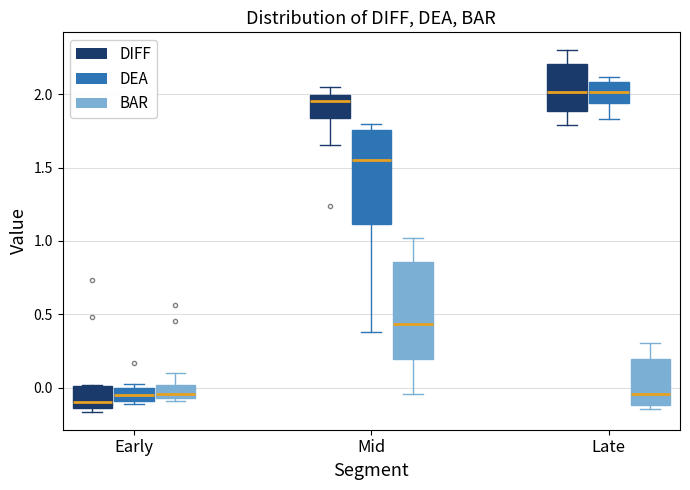

Where does the upper whisker of the box for Late (BAR) end on the y-axis? The values are not printed on the chart, so give them approximately, as read against the axis.

0.30